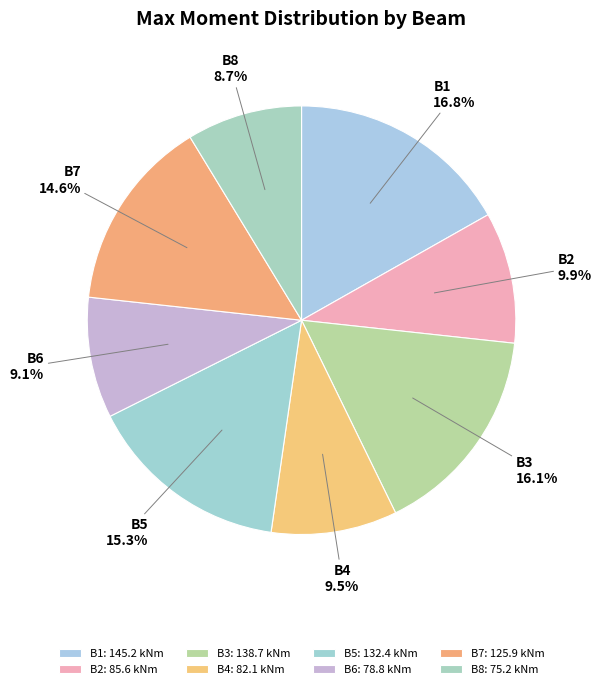

Approximately how many times larger is the value at B6 compared to B3?

0.6